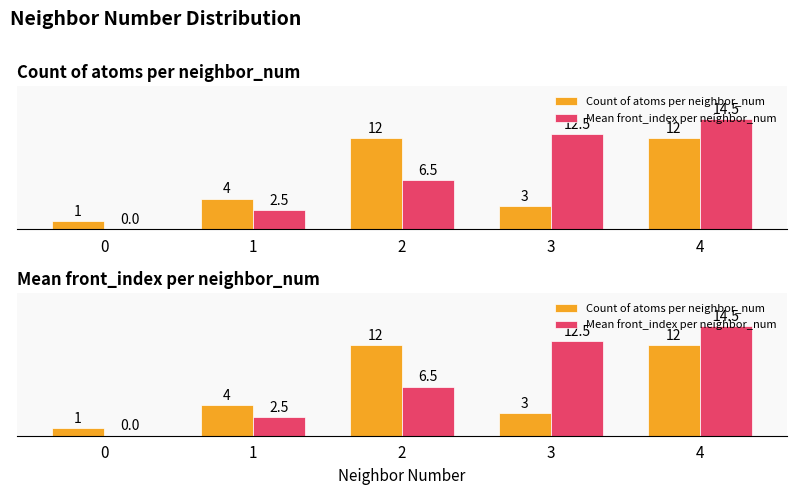

What is the value of the Count of atoms per neighbor_num bar at the 2nd from the left?

4.0